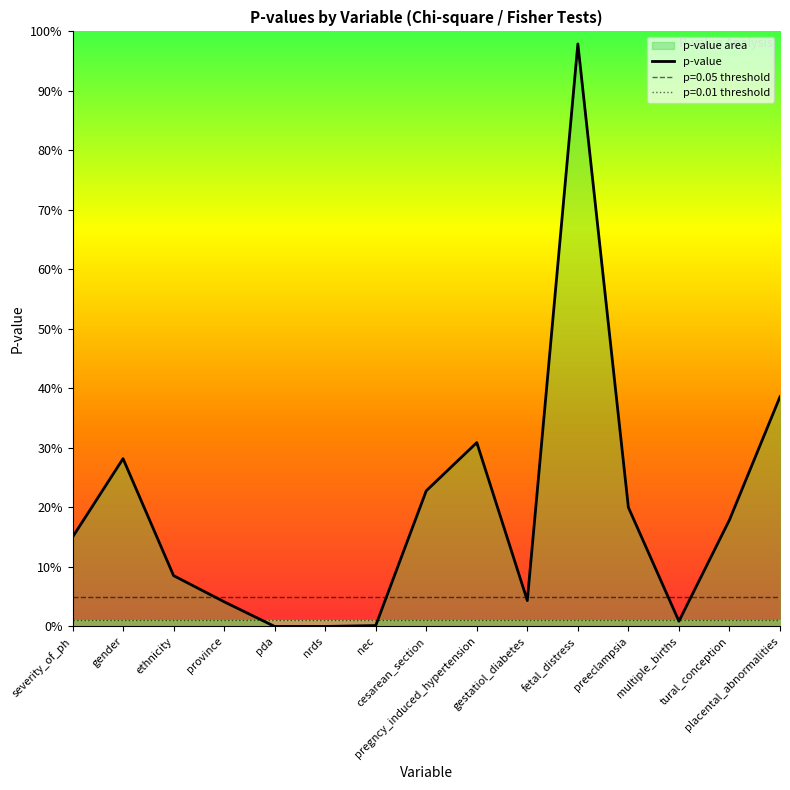

Count the number of data series in this chart.

1